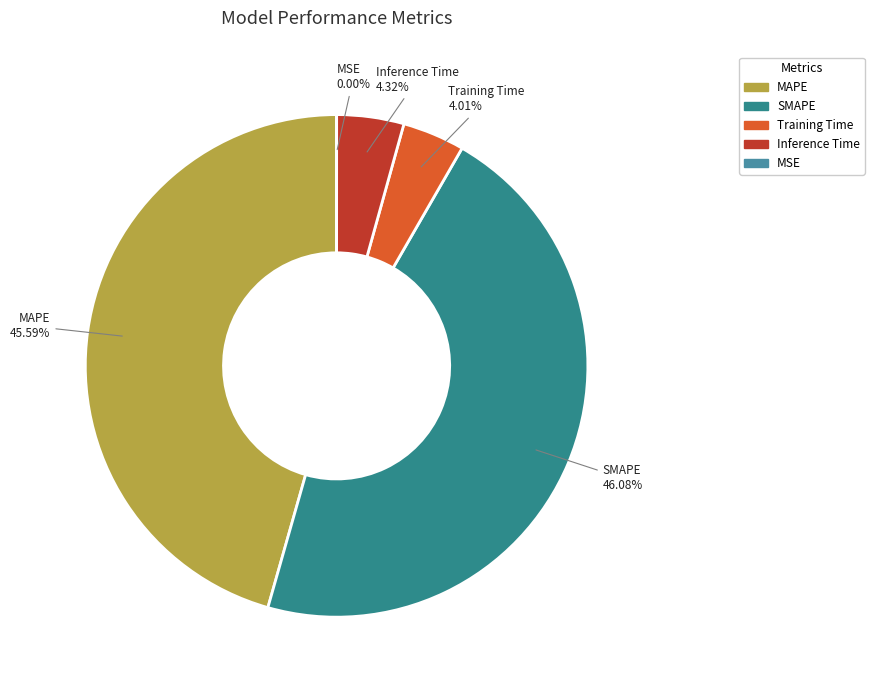

Does any single category account for the majority?

No